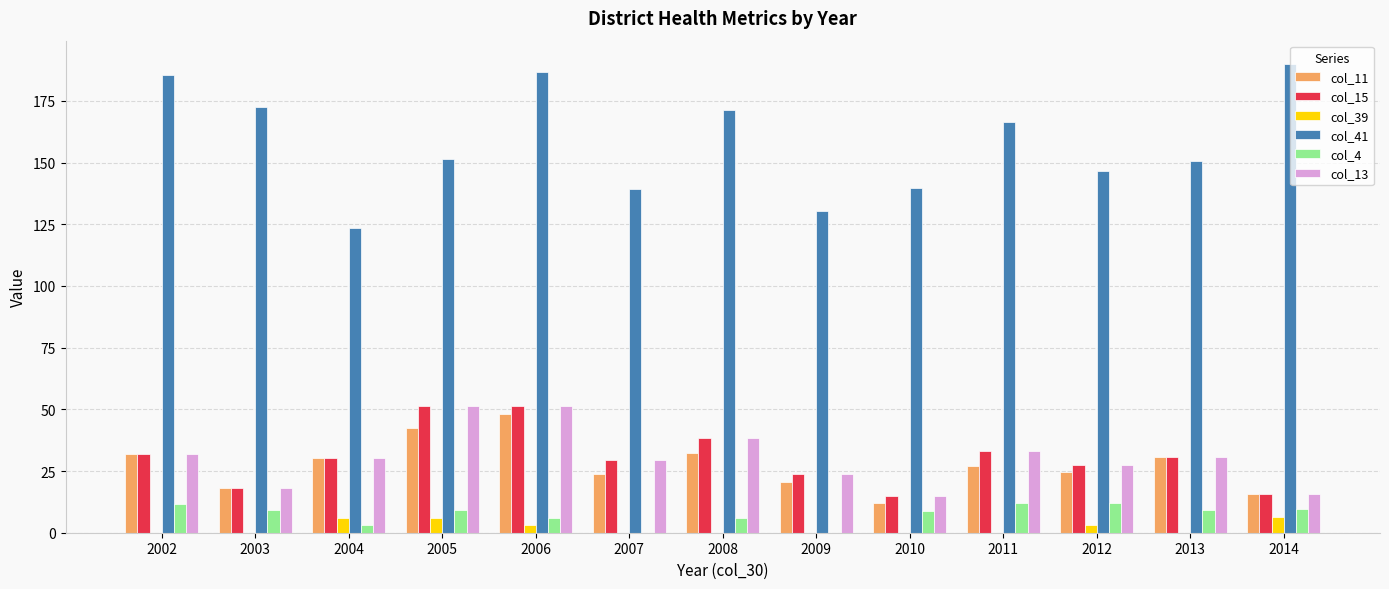

At which category is the sum across all series the highest?

2006